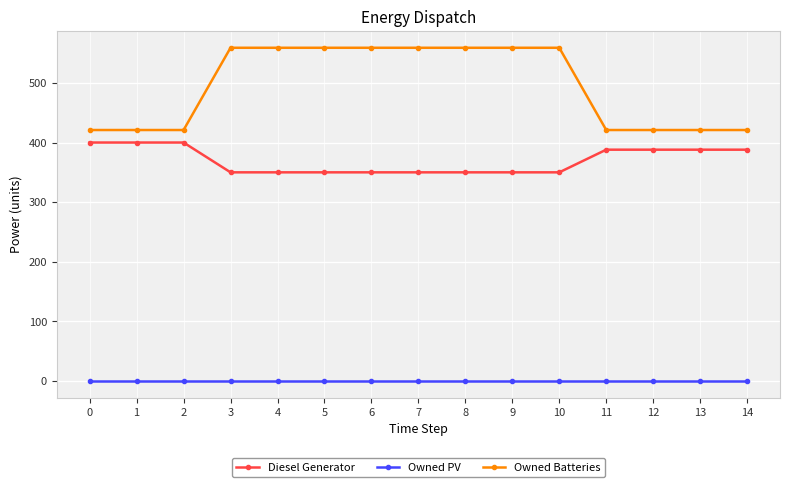

True or false: Owned Batteries and Diesel Generator cross at least once.

False